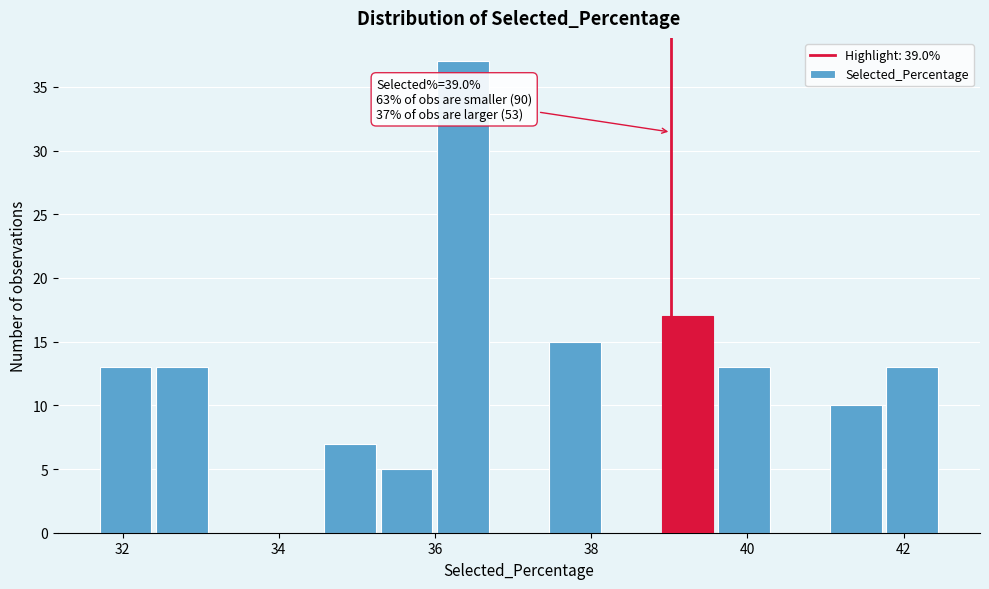

Around what value on the x-axis is the tallest bar? Give the approximate position of its centre, as read against the axis.

36.4